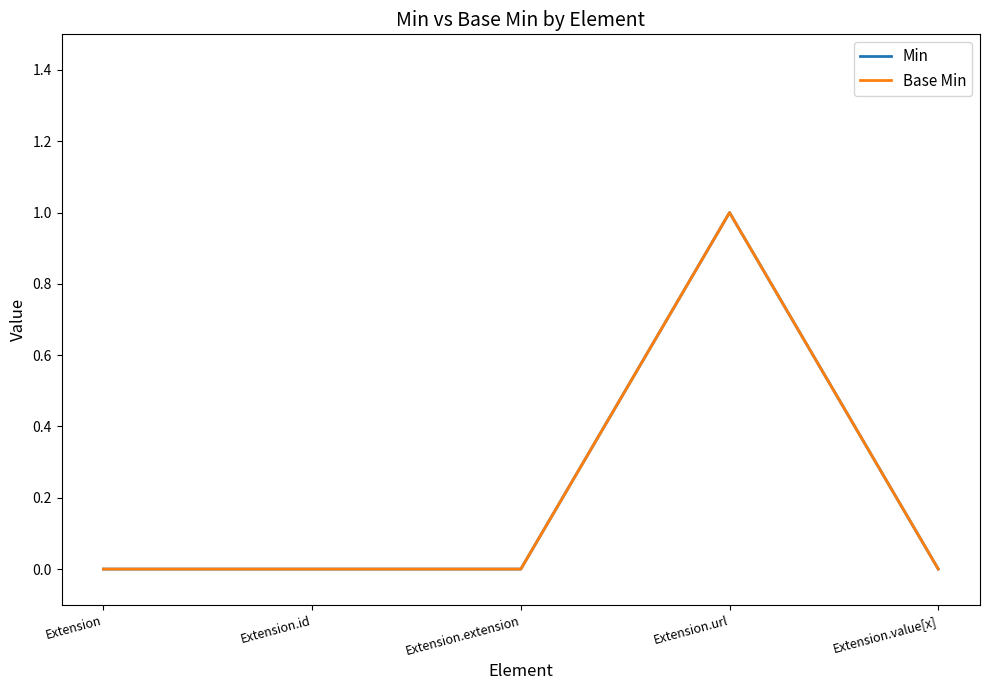

Is this an area chart (filled region under the line)?

No